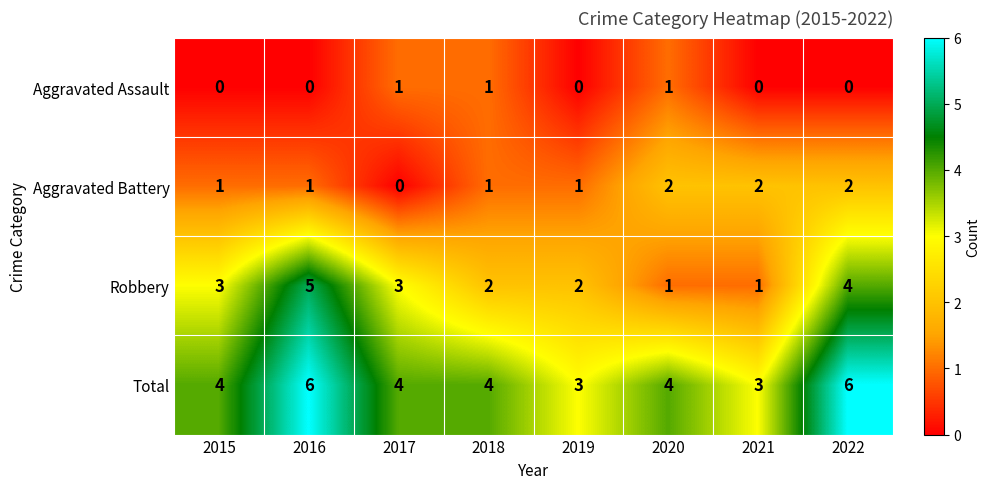

At how many categories does at least one series exceed 5?

2